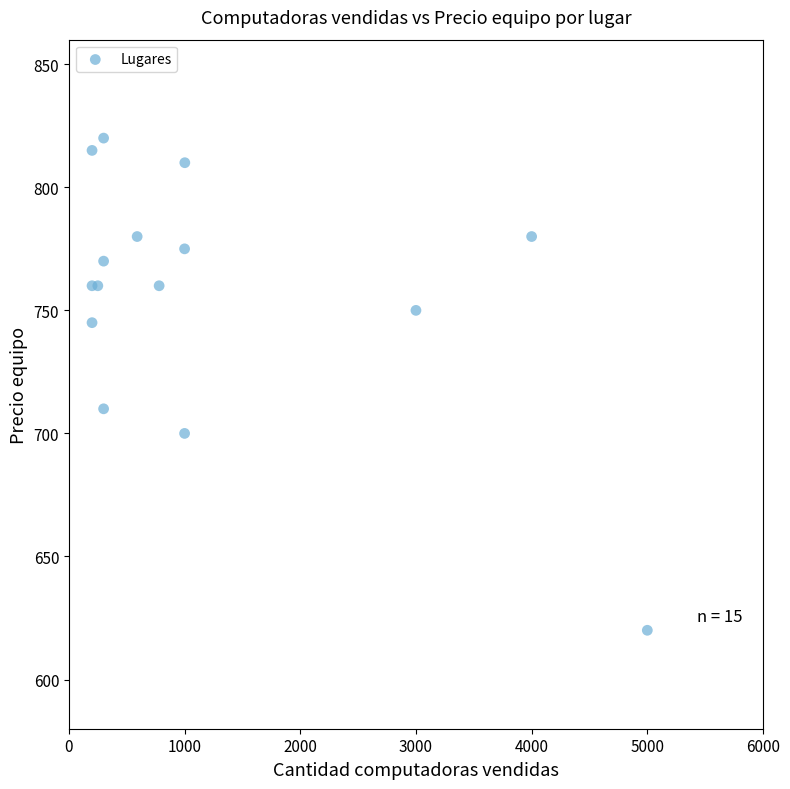

What Y value in the scatter plot is closest to 720?

710